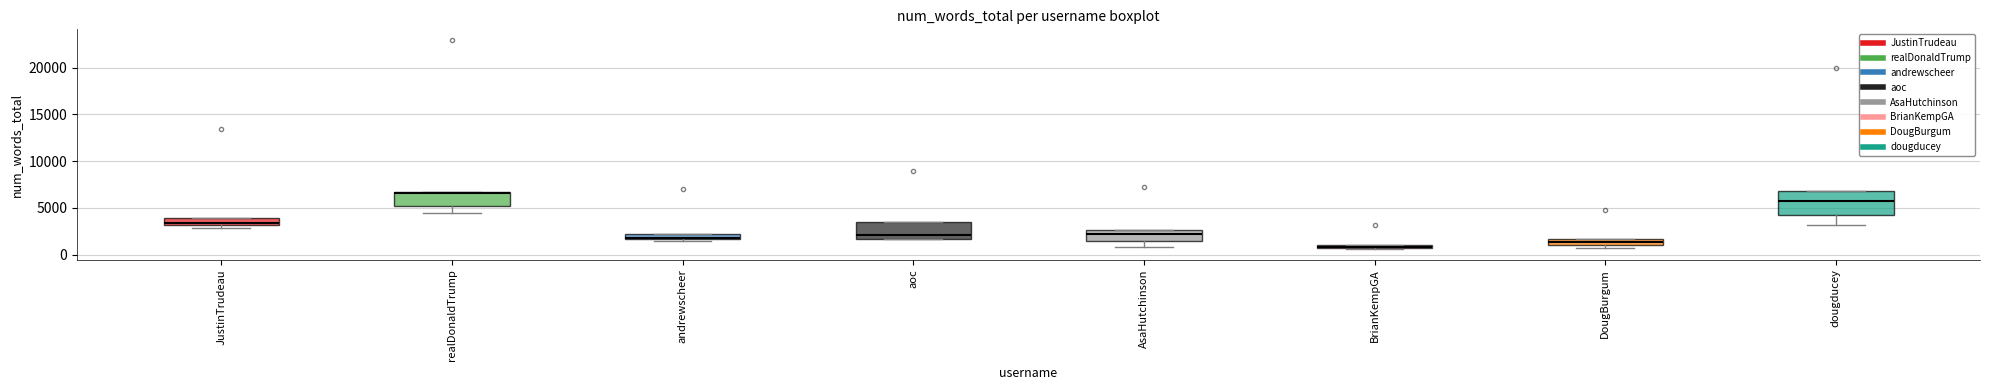

Where does the median line of the box for aoc sit on the y-axis? The values are not printed on the chart, so give them approximately, as read against the axis.

2000